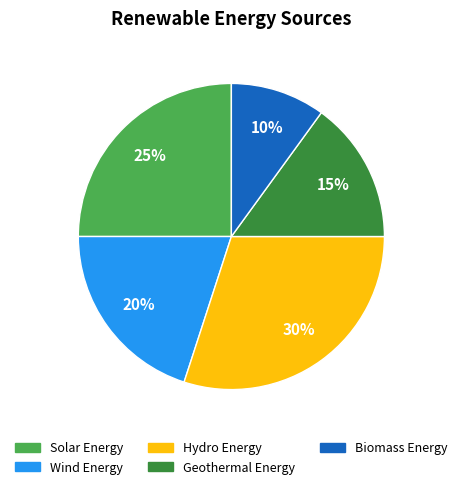

Count the number of slices in the pie.

5